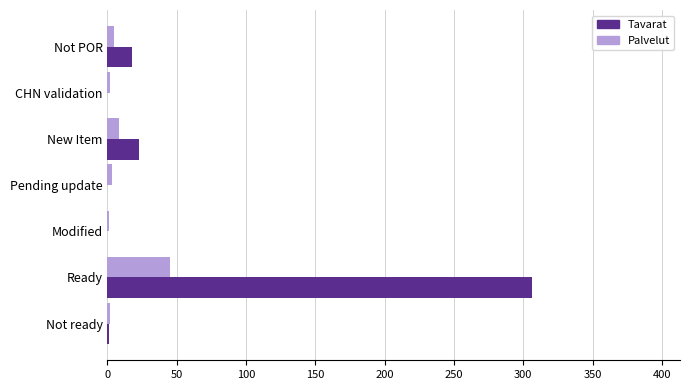

At which category is the sum across all series the highest?

Ready